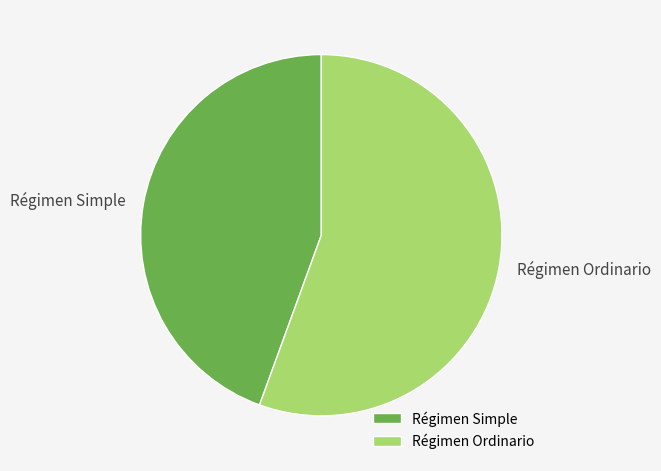

Combined, do Régimen Ordinario and Régimen Simple account for over 50%?

Yes